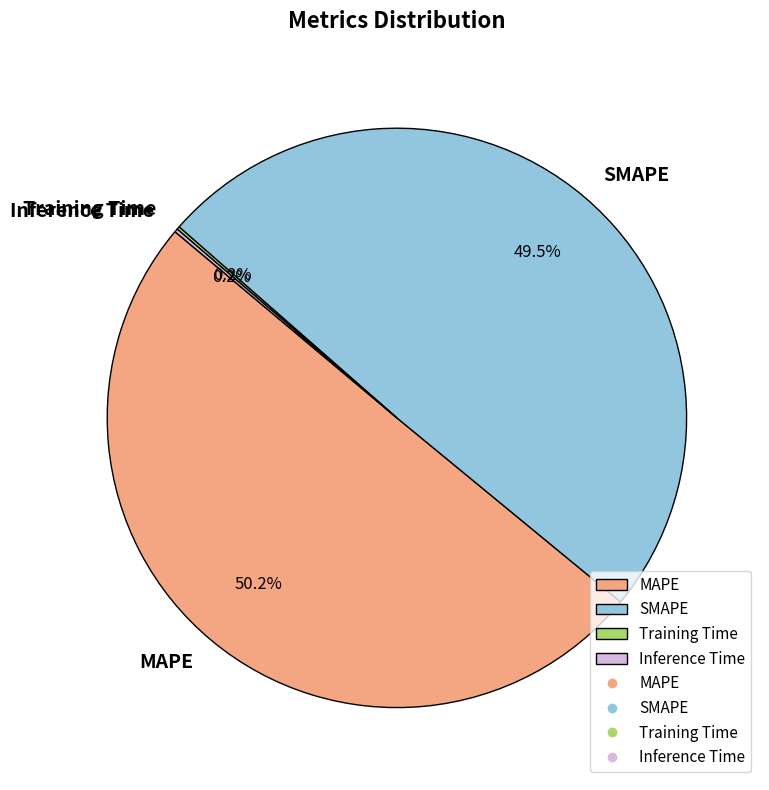

Is it true that MAPE is 56% of the pie?

False